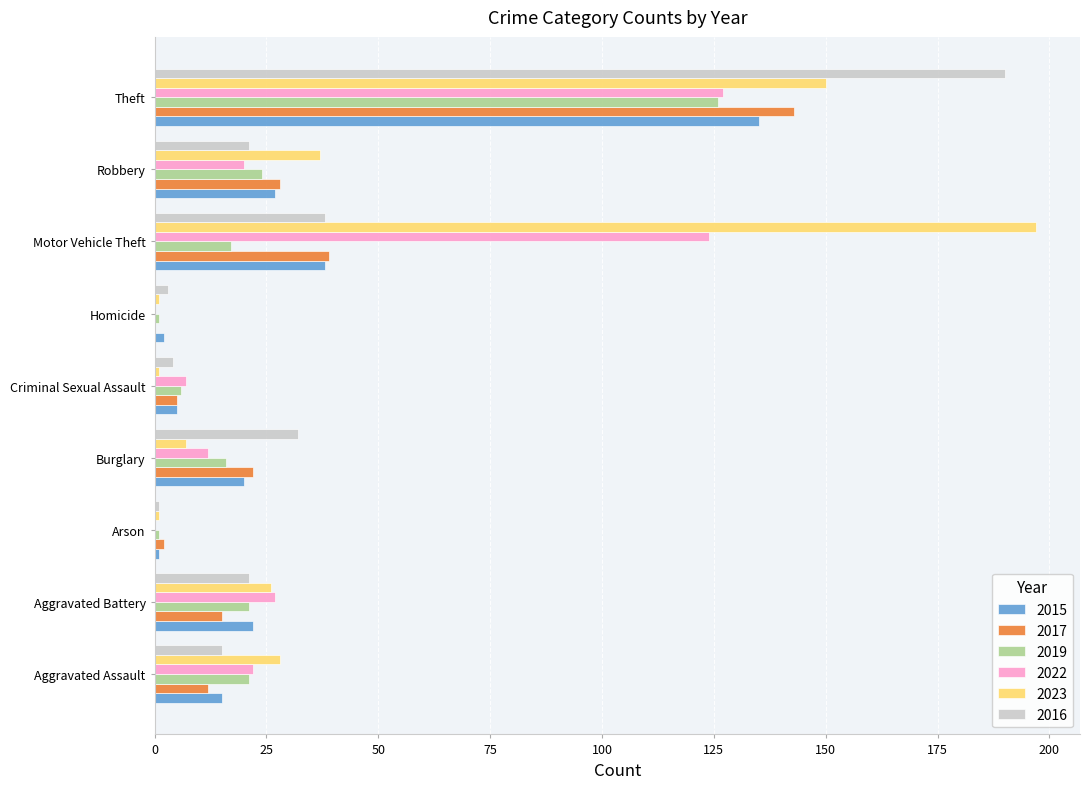

Where is 2022 nearest to the value 63?

Aggravated Battery